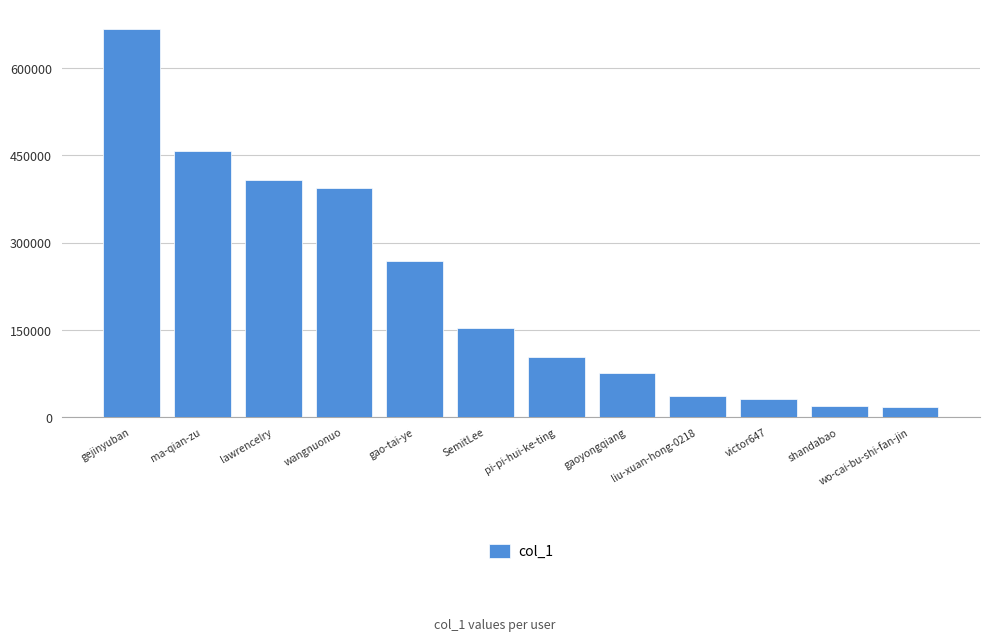

Is it true that the value at pi-pi-hui-ke-ting is 102904?

True